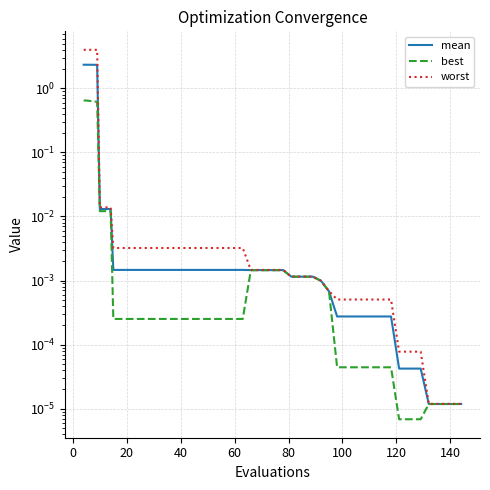

At 60, list the series in order from largest to smallest.

worst, mean, best